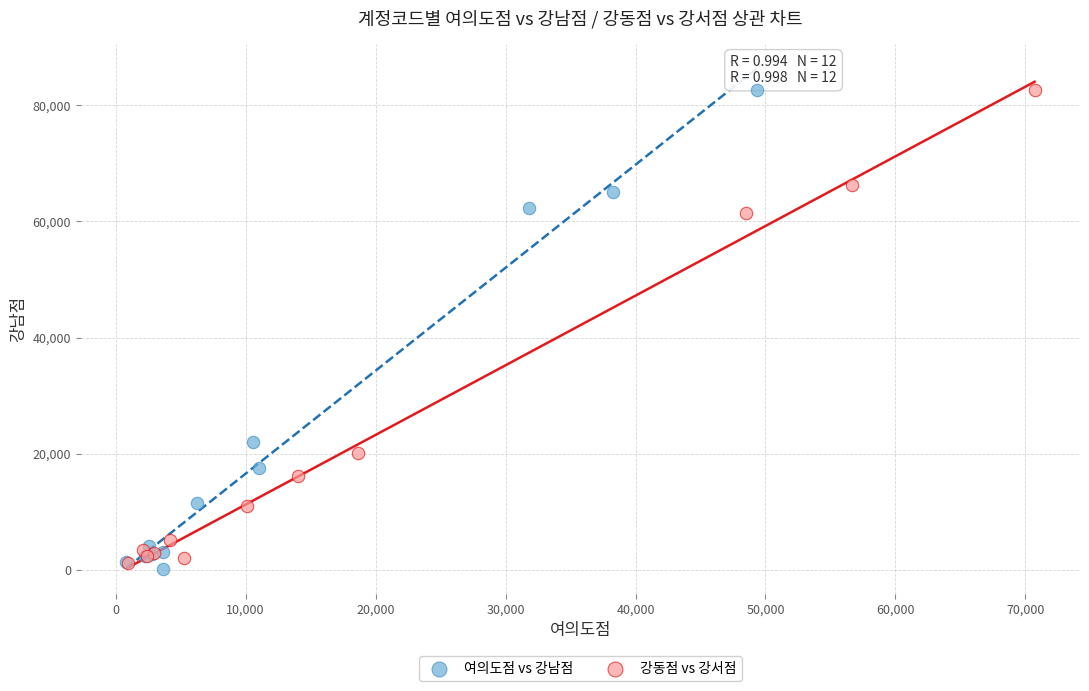

Which series reaches the minimum Y coordinate?

여의도점 vs 강남점